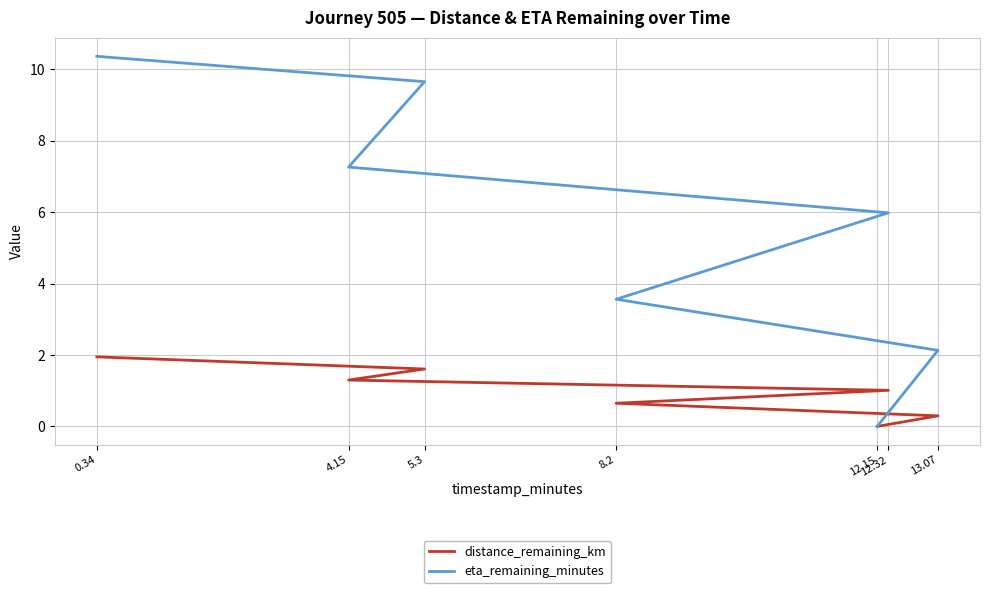

What is the difference between the highest and lowest values at 13.07?

1.8